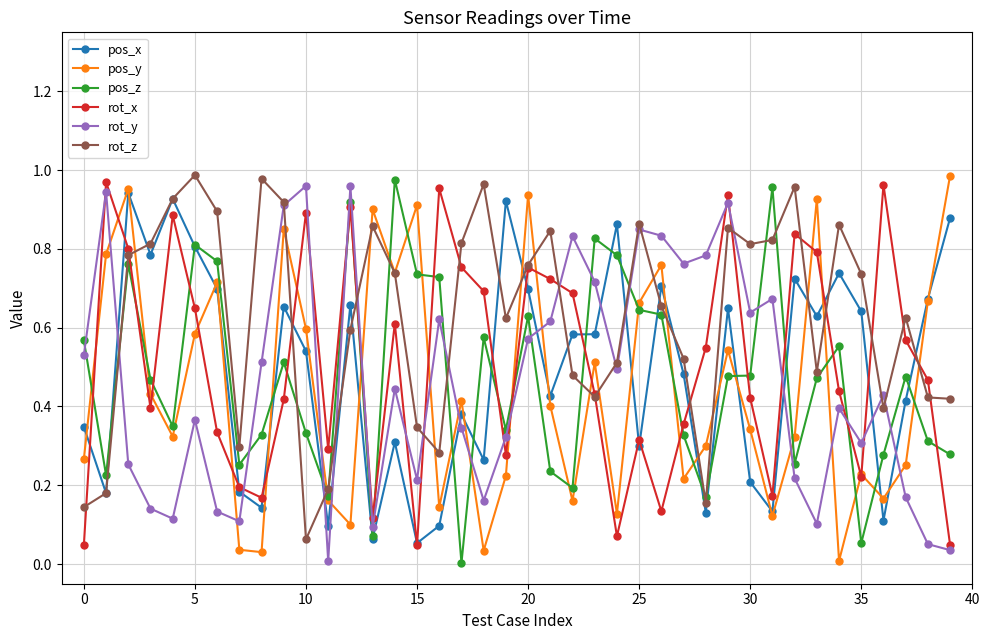

How many interior local peaks does the rot_x series have?

11